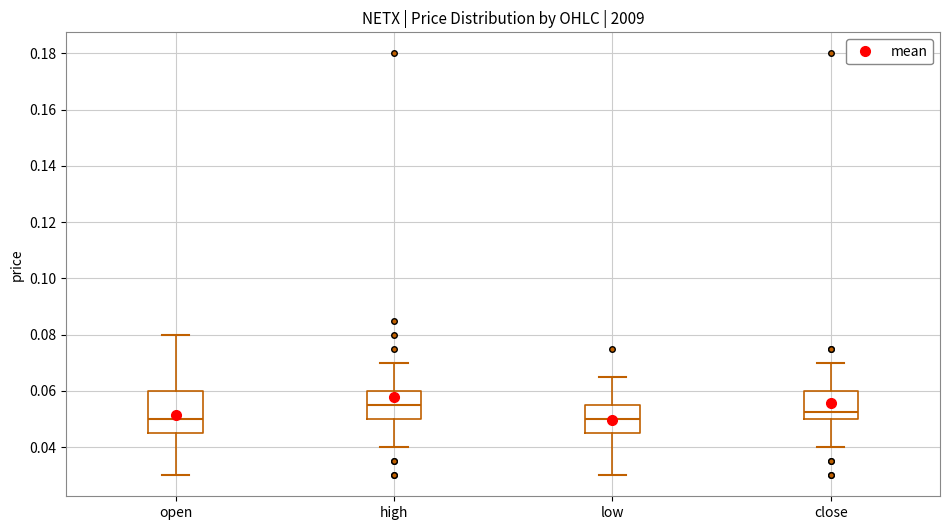

Which box is the tallest, from its lower edge to its upper edge?

open